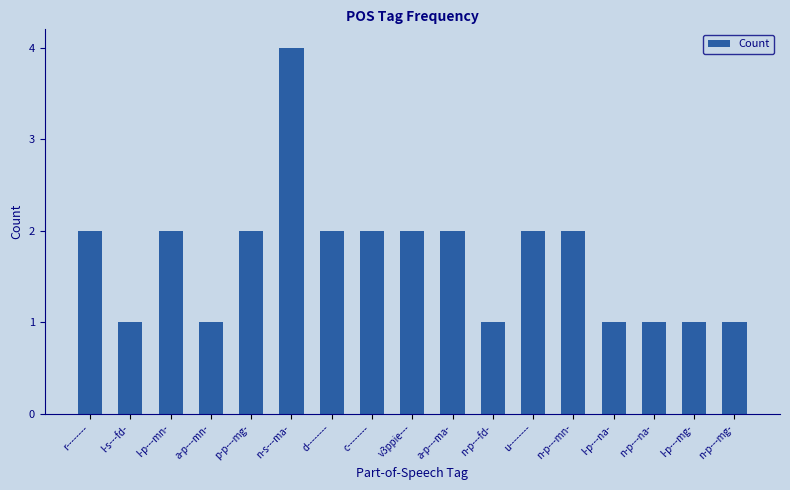

True or false: the data shows 3 at u--------.

False